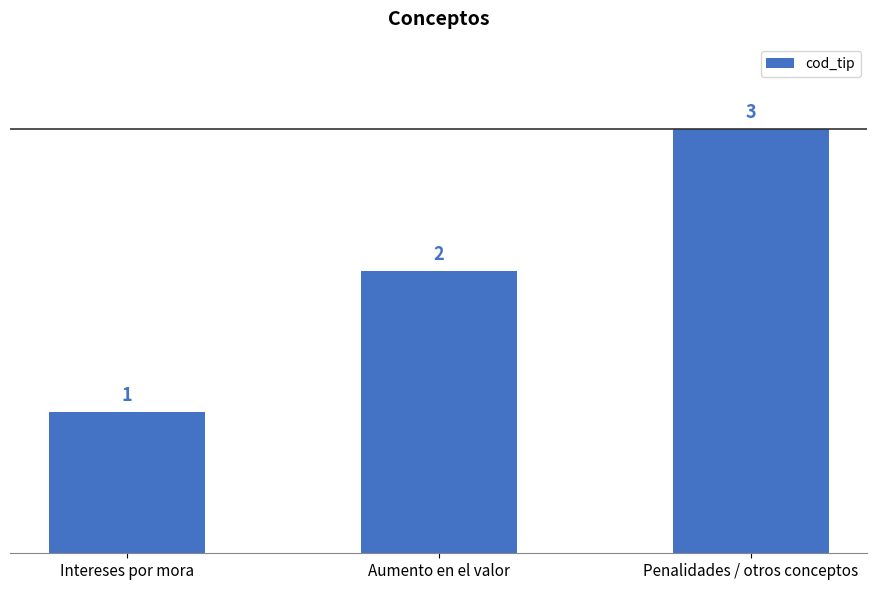

Is it true that the value at Aumento en el valor is 2?

True